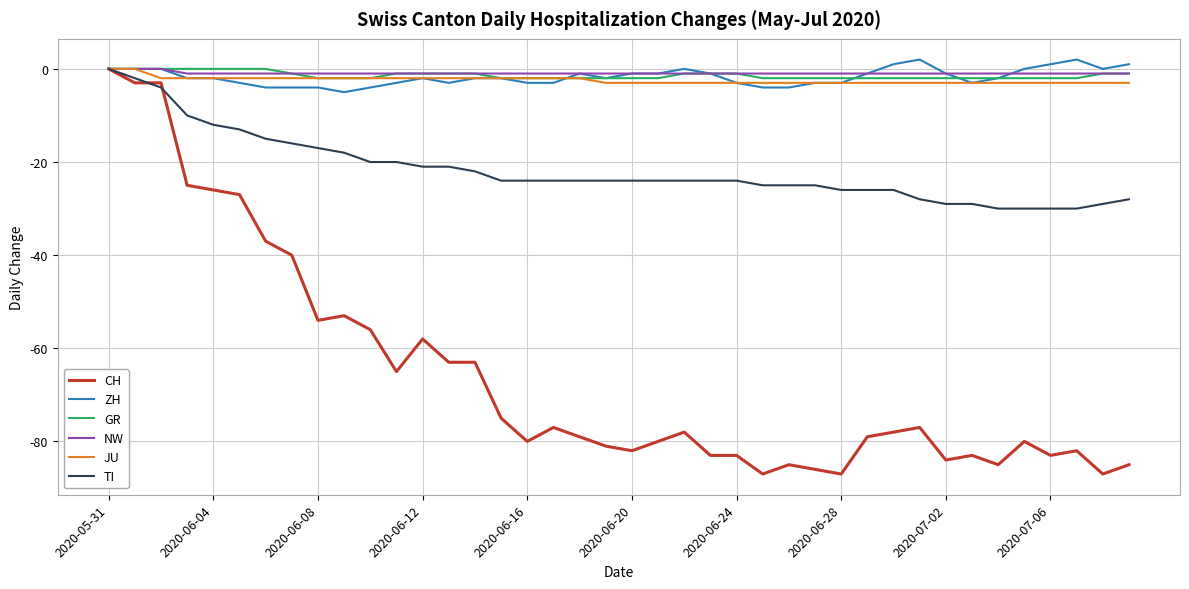

What is the minimum value shown in the chart?

-87